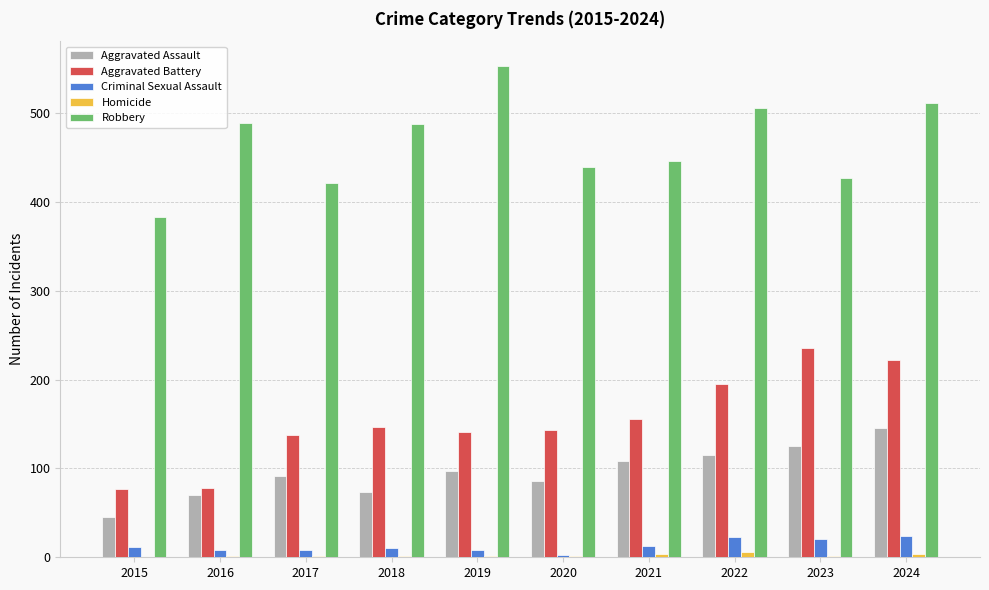

How many categories are shown in the chart?

10